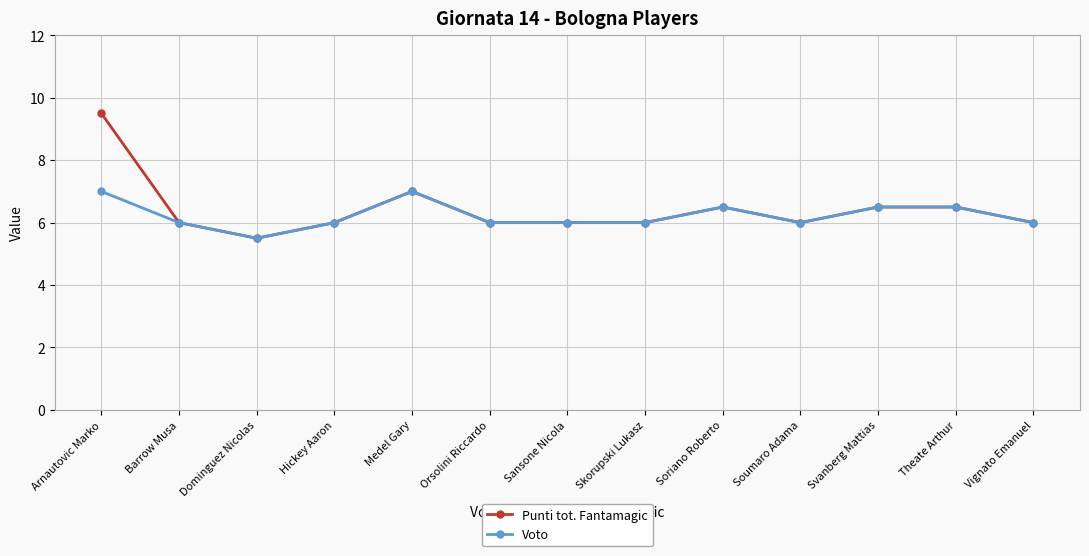

What is the difference between the Voto values at Vignato Emanuel and Soriano Roberto?

0.5